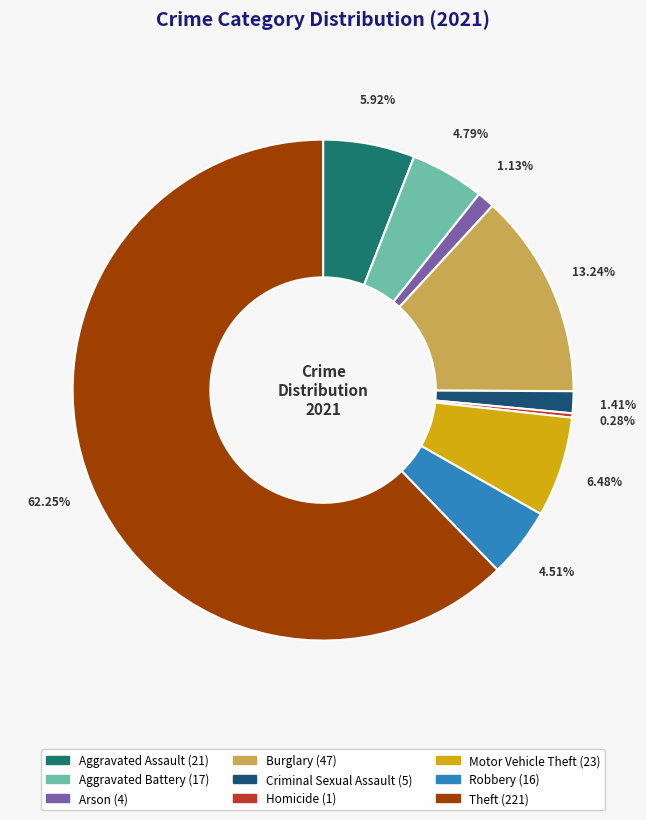

To the nearest percent, what is the average slice percentage?

11%